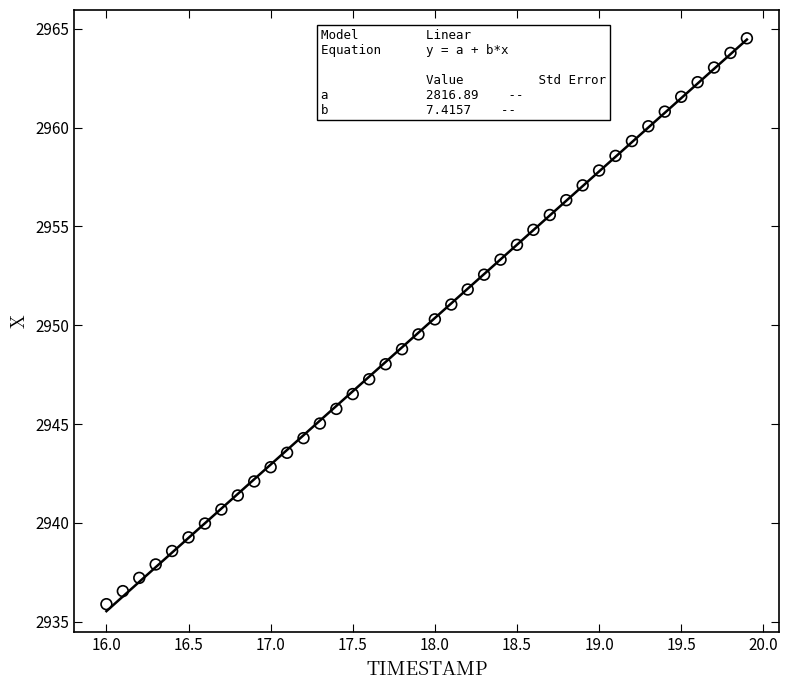

What is the range of X values (max minus min)?

3.9